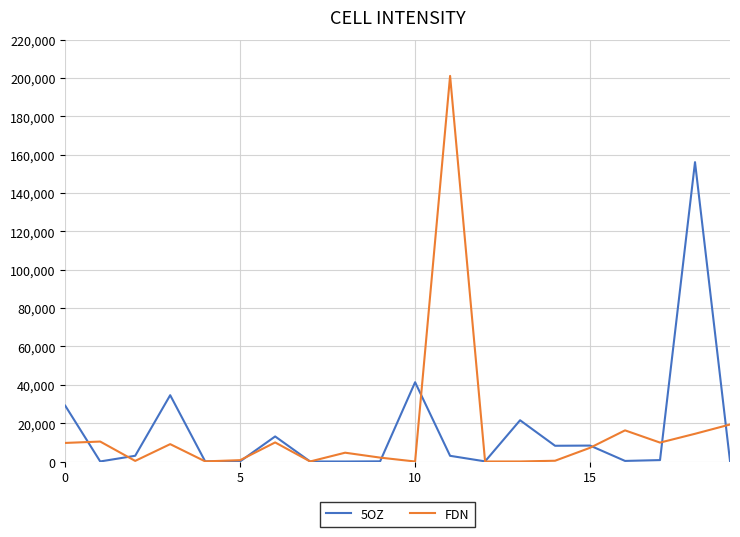

Does the chart have visible grid lines?

Yes